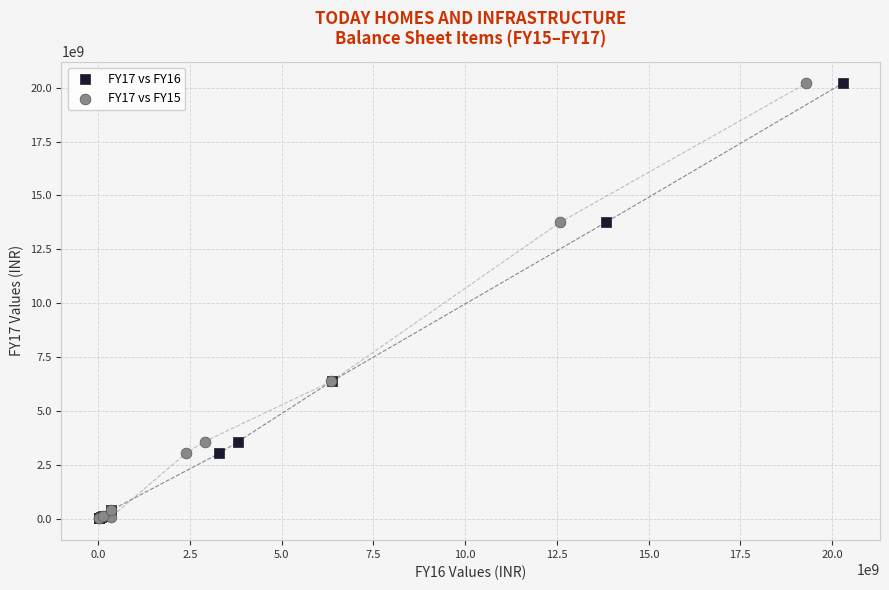

What are all the series names shown in the legend?

FY17 vs FY16, FY17 vs FY15